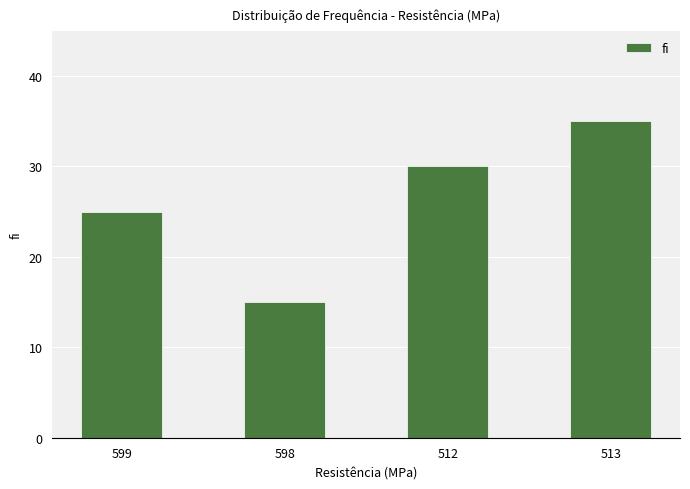

Rank the categories by value from highest to lowest.

513, 512, 599, 598